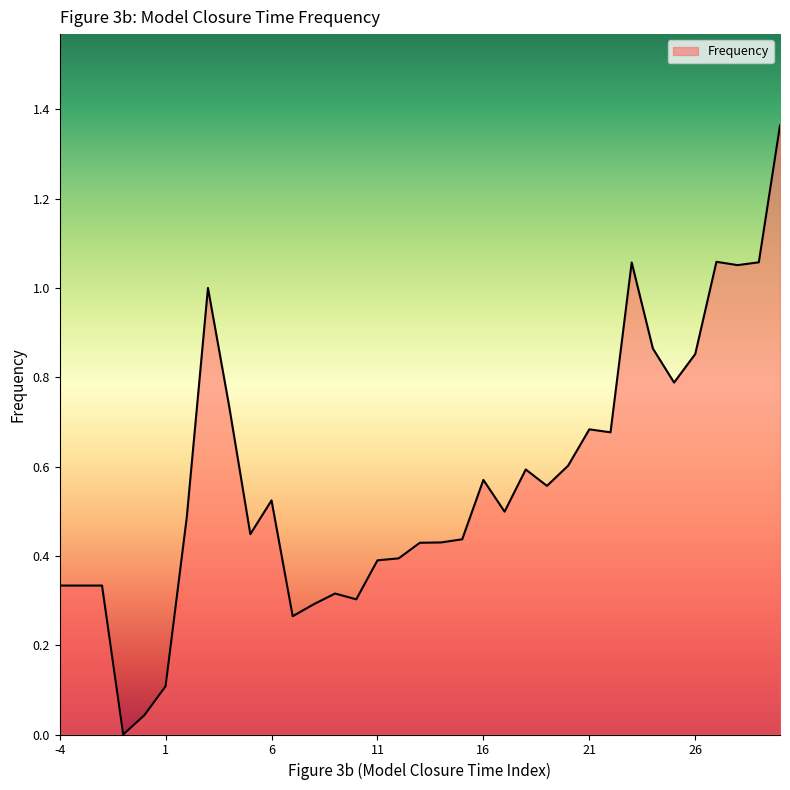

At which category does the chart reach its minimum across all series?

-1